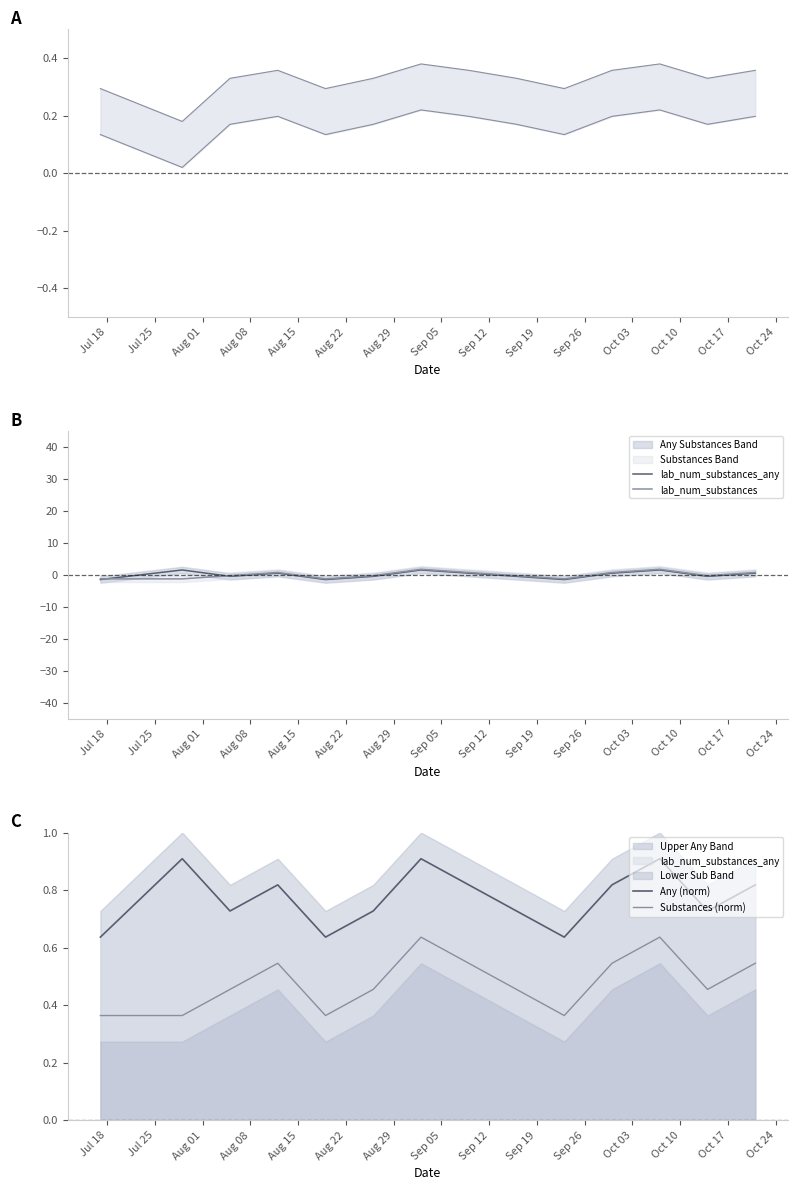

At which category is the sum across all series the highest?

Aug 29